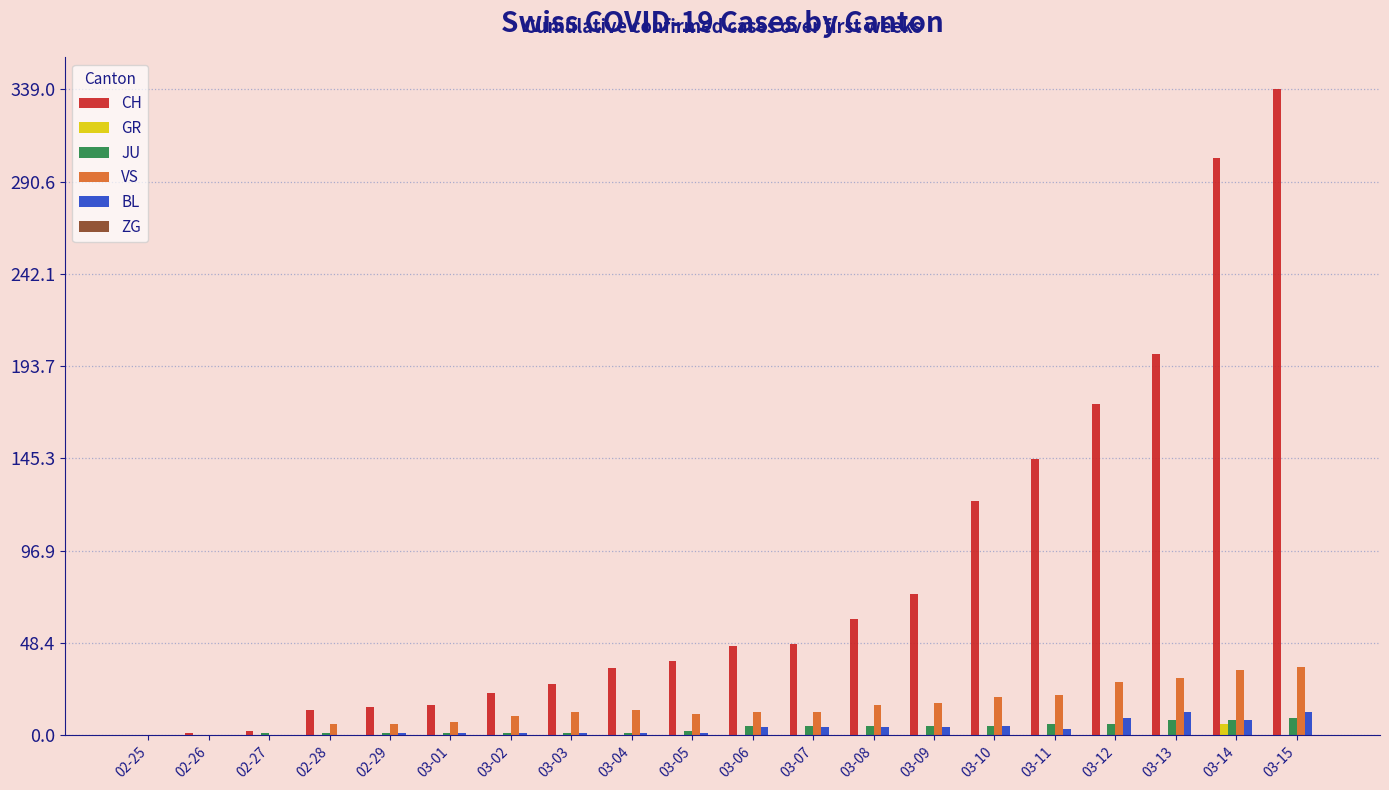

Which series has the largest range (max minus min)?

CH